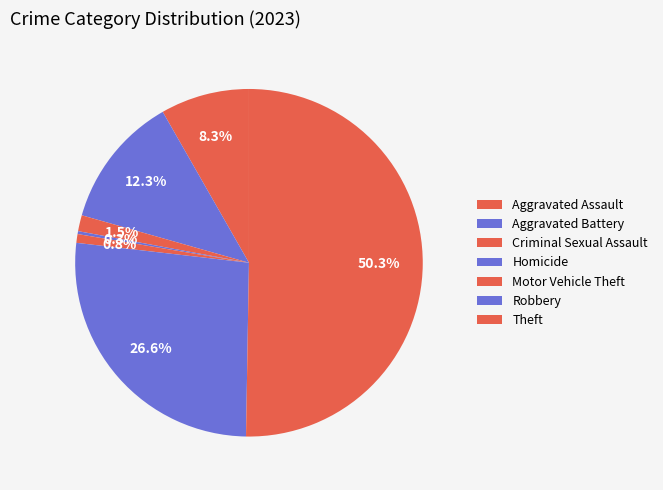

Which category accounts for the majority?

Theft